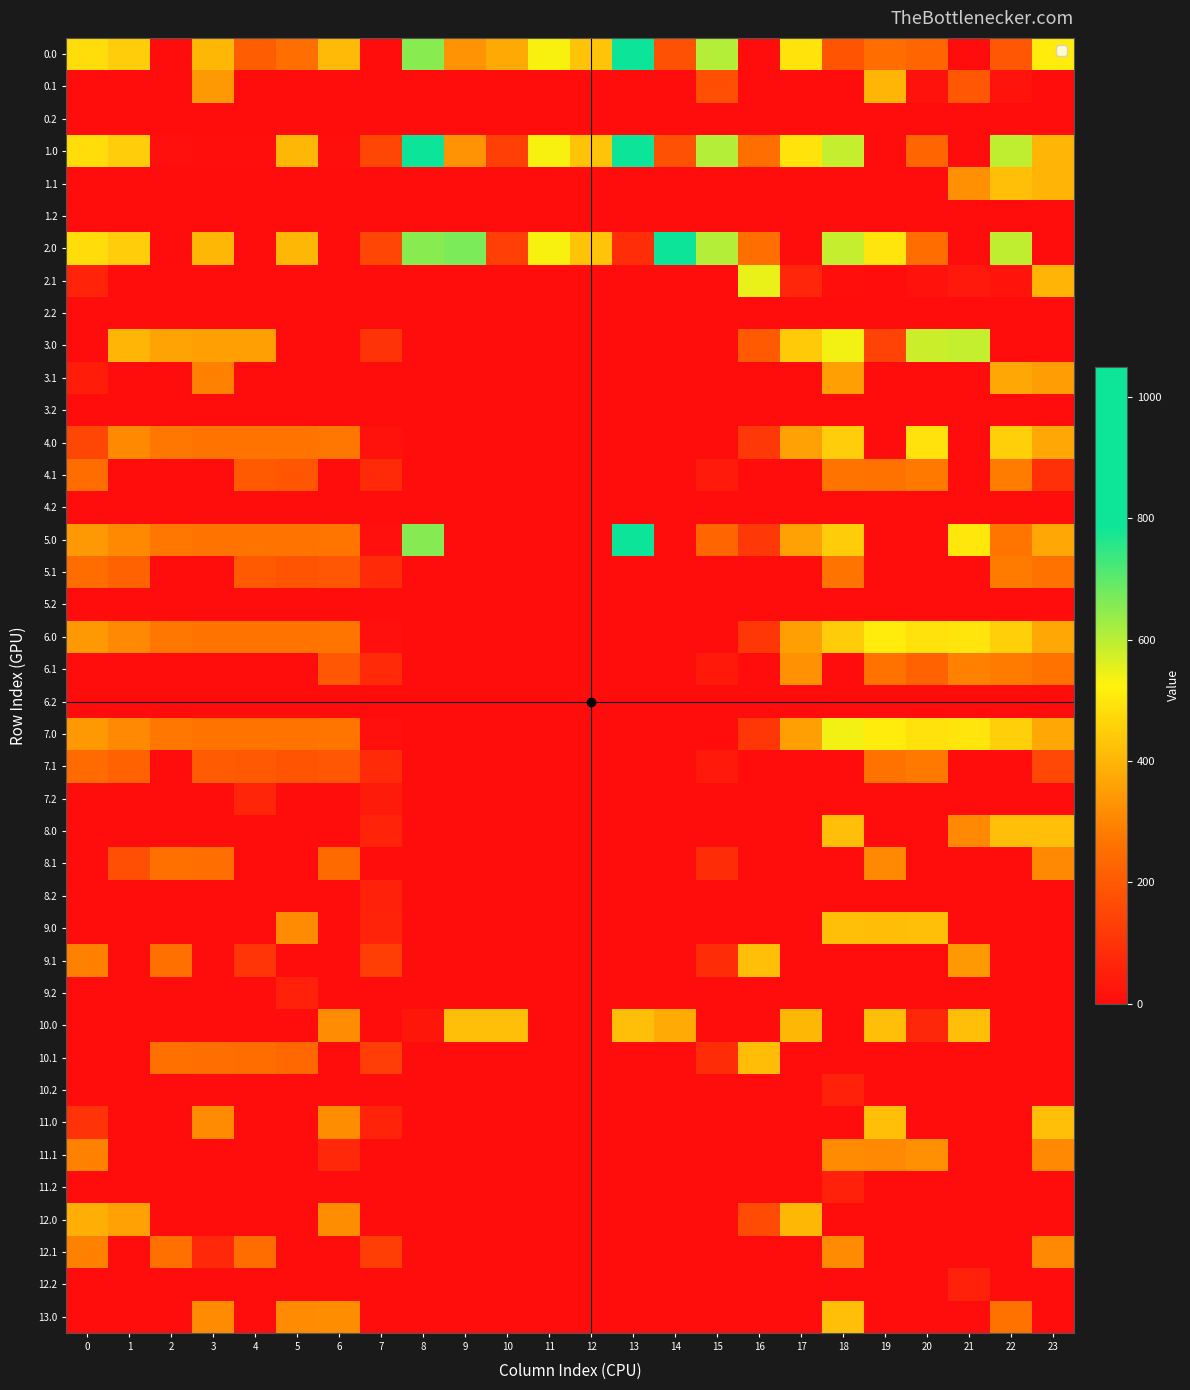

Reading left to right, list all the values displayed in this chart.

0.0: 0=482.0	1=449.5	2=0.0	3=404.4	4=208.7	5=250.3	6=408.0	7=0.0	8=652.7	9=331.1	10=375.0	11=532.0	12=428.6	13=1048.0	14=177.7	15=605.0	16=0.0	17=494.8	18=186.7	19=249.2	20=229.9	21=0.0	22=192.3	23=511.3
0.1: 0=0.0	1=0.0	2=0.0	3=342.7	4=0.0	5=0.0	6=0.0	7=0.0	8=0.0	9=0.0	10=0.0	11=0.0	12=0.0	13=0.0	14=0.0	15=173.1	16=0.0	17=0.0	18=0.0	19=400.2	20=14.5	21=193.5	22=19.9	23=0.0
0.2: 0=0.0	1=0.0	2=0.0	3=0.0	4=0.0	5=0.0	6=0.0	7=0.0	8=0.0	9=0.0	10=0.0	11=0.0	12=0.0	13=0.0	14=0.0	15=0.0	16=0.0	17=0.0	18=0.0	19=0.0	20=0.0	21=0.0	22=0.0	23=0.0
1.0: 0=482.0	1=449.5	2=10.3	3=4.4	4=4.9	5=403.8	6=8.0	7=150.1	8=1027.1	9=331.1	10=131.8	11=532.0	12=428.6	13=916.7	14=177.7	15=605.0	16=250.9	17=494.8	18=586.7	19=0.0	20=229.9	21=0.0	22=592.3	23=399.6
1.1: 0=0.0	1=0.0	2=0.0	3=0.0	4=0.0	5=0.0	6=0.0	7=0.0	8=0.0	9=0.0	10=0.0	11=0.0	12=0.0	13=0.0	14=0.0	15=0.0	16=0.0	17=0.0	18=0.0	19=0.0	20=0.0	21=324.6	22=419.9	23=399.4
1.2: 0=0.0	1=0.0	2=0.0	3=0.0	4=0.0	5=0.0	6=0.0	7=0.0	8=0.0	9=0.0	10=0.0	11=0.0	12=0.0	13=0.0	14=0.0	15=0.0	16=0.0	17=0.0	18=0.0	19=0.0	20=0.0	21=0.0	22=0.0	23=0.0
2.0: 0=482.0	1=449.5	2=0.0	3=404.4	4=0.0	5=403.8	6=0.0	7=150.1	8=652.7	9=666.7	10=131.8	11=532.0	12=428.6	13=85.3	14=1048.0	15=605.0	16=250.9	17=0.0	18=586.7	19=499.2	20=248.4	21=0.0	22=592.3	23=0.0
2.1: 0=58.3	1=0.0	2=0.0	3=0.0	4=0.0	5=0.0	6=0.0	7=0.0	8=0.0	9=0.0	10=0.0	11=0.0	12=0.0	13=0.0	14=0.0	15=0.0	16=547.3	17=66.6	18=5.4	19=0.2	20=14.5	21=32.4	22=19.9	23=399.4
2.2: 0=0.0	1=0.0	2=0.0	3=0.0	4=0.0	5=0.0	6=0.0	7=0.0	8=0.0	9=0.0	10=0.0	11=0.0	12=0.0	13=0.0	14=0.0	15=0.0	16=0.0	17=0.0	18=0.0	19=0.0	20=0.0	21=0.0	22=0.0	23=0.0
3.0: 0=0.0	1=400.5	2=361.3	3=355.4	4=355.9	5=0.0	6=0.0	7=101.1	8=0.0	9=0.0	10=0.0	11=0.0	12=0.0	13=0.0	14=0.0	15=0.0	16=201.9	17=445.8	18=537.7	19=137.3	20=580.9	21=589.4	22=0.0	23=0.0
3.1: 0=43.9	1=0.0	2=0.0	3=293.7	4=0.0	5=0.0	6=0.0	7=0.0	8=0.0	9=0.0	10=0.0	11=0.0	12=0.0	13=0.0	14=0.0	15=0.0	16=0.0	17=0.0	18=356.4	19=0.0	20=0.0	21=0.0	22=370.9	23=350.4
3.2: 0=0.0	1=0.0	2=0.0	3=0.0	4=0.0	5=0.0	6=0.0	7=0.0	8=0.0	9=0.0	10=0.0	11=0.0	12=0.0	13=0.0	14=0.0	15=0.0	16=0.0	17=0.0	18=0.0	19=0.0	20=0.0	21=0.0	22=0.0	23=0.0
4.0: 0=151.3	1=312.5	2=273.3	3=267.4	4=267.9	5=266.8	6=271.0	7=13.1	8=0.0	9=0.0	10=0.0	11=0.0	12=0.0	13=0.0	14=0.0	15=0.0	16=113.9	17=357.8	18=449.7	19=0.0	20=492.9	21=0.0	22=455.3	23=374.3
4.1: 0=247.6	1=0.0	2=0.0	3=0.0	4=202.6	5=188.7	6=0.0	7=80.1	8=0.0	9=0.0	10=0.0	11=0.0	12=0.0	13=0.0	14=0.0	15=36.1	16=0.0	17=0.0	18=268.4	19=263.2	20=277.5	21=0.0	22=282.9	23=90.5
4.2: 0=0.0	1=0.0	2=0.0	3=0.0	4=0.0	5=0.0	6=0.0	7=0.0	8=0.0	9=0.0	10=0.0	11=0.0	12=0.0	13=0.0	14=0.0	15=0.0	16=0.0	17=0.0	18=0.0	19=0.0	20=0.0	21=0.0	22=0.0	23=0.0
5.0: 0=344.0	1=311.5	2=272.3	3=266.4	4=266.9	5=265.8	6=270.0	7=12.1	8=653.7	9=0.0	10=0.0	11=0.0	12=0.0	13=1049.0	14=0.0	15=232.5	16=112.9	17=356.8	18=448.7	19=0.0	20=0.0	21=500.4	22=270.0	23=373.3
5.1: 0=246.6	1=223.1	2=0.0	3=0.6	4=201.6	5=187.7	6=194.2	7=79.1	8=0.0	9=0.0	10=0.0	11=0.0	12=0.0	13=0.0	14=0.0	15=0.0	16=0.0	17=0.0	18=267.4	19=0.0	20=0.0	21=0.0	22=281.9	23=261.4
5.2: 0=0.0	1=0.0	2=0.0	3=0.0	4=0.0	5=0.0	6=0.0	7=0.0	8=0.0	9=0.0	10=0.0	11=0.0	12=0.0	13=0.0	14=0.0	15=0.0	16=0.0	17=0.0	18=0.0	19=0.0	20=0.0	21=0.0	22=0.0	23=0.0
6.0: 0=343.0	1=310.5	2=271.3	3=265.4	4=265.9	5=264.8	6=269.0	7=11.1	8=0.0	9=0.0	10=0.0	11=0.0	12=0.0	13=0.0	14=0.0	15=0.0	16=112.5	17=355.8	18=447.7	19=510.2	20=490.9	21=499.4	22=453.3	23=372.3
6.1: 0=0.0	1=0.0	2=0.0	3=0.0	4=0.0	5=0.0	6=193.2	7=78.1	8=0.0	9=0.0	10=0.0	11=0.0	12=0.0	13=0.0	14=0.0	15=34.1	16=0.0	17=327.6	18=0.0	19=261.2	20=221.8	21=293.4	22=280.9	23=260.4
6.2: 0=0.0	1=0.0	2=0.0	3=0.0	4=0.0	5=0.0	6=0.0	7=0.0	8=0.0	9=0.0	10=0.0	11=0.0	12=0.0	13=0.0	14=0.0	15=0.0	16=0.0	17=0.0	18=0.0	19=0.0	20=0.0	21=0.0	22=0.0	23=0.0
7.0: 0=343.0	1=310.5	2=271.3	3=265.4	4=265.9	5=264.8	6=269.0	7=11.1	8=0.0	9=0.0	10=0.0	11=0.0	12=0.0	13=0.0	14=0.0	15=0.0	16=111.9	17=355.8	18=536.8	19=510.2	20=490.9	21=499.4	22=453.3	23=372.3
7.1: 0=245.6	1=222.1	2=0.0	3=203.7	4=200.6	5=186.7	6=193.2	7=78.1	8=0.0	9=0.0	10=0.0	11=0.0	12=0.0	13=0.0	14=0.0	15=34.1	16=0.0	17=0.0	18=0.0	19=261.2	20=275.5	21=0.0	22=0.0	23=155.1
7.2: 0=0.0	1=0.0	2=0.0	3=0.0	4=64.0	5=0.0	6=0.0	7=37.6	8=0.0	9=0.0	10=0.0	11=0.0	12=0.0	13=0.0	14=0.0	15=0.0	16=0.0	17=0.0	18=0.0	19=0.0	20=0.0	21=0.0	22=0.0	23=0.0
8.0: 0=0.0	1=0.0	2=0.0	3=0.0	4=0.0	5=0.0	6=0.0	7=60.1	8=0.0	9=0.0	10=0.0	11=0.0	12=0.0	13=0.0	14=0.0	15=0.0	16=0.0	17=0.0	18=420.0	19=0.0	20=0.0	21=309.9	22=420.0	23=420.0
8.1: 0=0.0	1=172.7	2=257.9	3=252.7	4=0.0	5=0.0	6=242.2	7=0.0	8=0.0	9=0.0	10=0.0	11=0.0	12=0.0	13=0.0	14=0.0	15=83.1	16=0.0	17=0.0	18=0.0	19=310.2	20=0.0	21=0.0	22=0.0	23=309.4
8.2: 0=0.0	1=0.0	2=0.0	3=0.0	4=0.0	5=0.0	6=0.0	7=53.6	8=0.0	9=0.0	10=0.0	11=0.0	12=0.0	13=0.0	14=0.0	15=0.0	16=0.0	17=0.0	18=0.0	19=0.0	20=0.0	21=0.0	22=0.0	23=0.0
9.0: 0=0.0	1=0.0	2=0.0	3=0.0	4=0.0	5=313.8	6=0.0	7=60.1	8=0.0	9=0.0	10=0.0	11=0.0	12=0.0	13=0.0	14=0.0	15=0.0	16=0.0	17=0.0	18=420.0	19=416.1	20=420.0	21=0.0	22=0.0	23=0.0
9.1: 0=294.6	1=0.0	2=257.9	3=0.0	4=103.1	5=0.0	6=0.0	7=127.1	8=0.0	9=0.0	10=0.0	11=0.0	12=0.0	13=0.0	14=0.0	15=83.1	16=420.0	17=0.0	18=0.0	19=0.0	20=0.0	21=342.4	22=0.0	23=0.0
9.2: 0=0.0	1=0.0	2=0.0	3=0.0	4=0.0	5=53.6	6=0.0	7=0.0	8=0.0	9=0.0	10=0.0	11=0.0	12=0.0	13=0.0	14=0.0	15=0.0	16=0.0	17=0.0	18=0.0	19=0.0	20=0.0	21=0.0	22=0.0	23=0.0
10.0: 0=0.0	1=0.0	2=0.0	3=0.0	4=0.0	5=0.0	6=317.0	7=0.0	8=24.7	9=420.0	10=420.0	11=0.0	12=0.0	13=420.0	14=378.5	15=0.0	16=0.0	17=403.8	18=0.0	19=420.0	20=69.1	21=420.0	22=0.0	23=0.0
10.1: 0=0.0	1=0.0	2=256.9	3=251.7	4=248.6	5=234.7	6=0.0	7=126.1	8=0.0	9=0.0	10=0.0	11=0.0	12=0.0	13=0.0	14=0.0	15=82.1	16=417.0	17=0.0	18=0.0	19=0.0	20=0.0	21=0.0	22=0.0	23=0.0
10.2: 0=0.0	1=0.0	2=0.0	3=0.0	4=0.0	5=0.0	6=0.0	7=0.0	8=0.0	9=0.0	10=0.0	11=0.0	12=0.0	13=0.0	14=0.0	15=0.0	16=0.0	17=0.0	18=54.6	19=0.0	20=0.0	21=0.0	22=0.0	23=0.0
11.0: 0=97.5	1=0.0	2=0.0	3=314.4	4=0.0	5=0.0	6=318.0	7=60.1	8=0.0	9=0.0	10=0.0	11=0.0	12=0.0	13=0.0	14=0.0	15=0.0	16=0.0	17=0.0	18=0.0	19=420.0	20=0.0	21=0.0	22=0.0	23=420.0
11.1: 0=294.6	1=0.0	2=0.0	3=0.0	4=0.0	5=0.0	6=74.2	7=0.0	8=0.0	9=0.0	10=0.0	11=0.0	12=0.0	13=0.0	14=0.0	15=0.0	16=0.0	17=0.0	18=315.4	19=310.2	20=324.5	21=0.0	22=0.0	23=309.4
11.2: 0=0.0	1=0.0	2=0.0	3=0.0	4=0.0	5=0.0	6=0.0	7=0.0	8=0.0	9=0.0	10=0.0	11=0.0	12=0.0	13=0.0	14=0.0	15=0.0	16=0.0	17=0.0	18=53.6	19=0.0	20=0.0	21=0.0	22=0.0	23=0.0
12.0: 0=386.7	1=359.5	2=0.0	3=0.0	4=0.0	5=0.0	6=318.0	7=0.0	8=0.0	9=0.0	10=0.0	11=0.0	12=0.0	13=0.0	14=0.0	15=0.0	16=160.9	17=404.8	18=0.0	19=0.0	20=0.0	21=0.0	22=0.0	23=0.0
12.1: 0=294.6	1=0.0	2=257.9	3=74.2	4=249.6	5=0.0	6=0.0	7=127.1	8=0.0	9=0.0	10=0.0	11=0.0	12=0.0	13=0.0	14=0.0	15=0.0	16=0.0	17=0.0	18=315.4	19=0.0	20=0.0	21=0.0	22=0.0	23=309.4
12.2: 0=0.0	1=0.0	2=0.0	3=0.0	4=0.0	5=0.0	6=0.0	7=0.0	8=0.0	9=0.0	10=0.0	11=0.0	12=0.0	13=0.0	14=0.0	15=0.0	16=0.0	17=0.0	18=0.0	19=0.0	20=0.0	21=53.6	22=0.0	23=0.0
13.0: 0=0.0	1=0.0	2=0.0	3=314.4	4=0.0	5=313.8	6=318.0	7=0.0	8=0.0	9=0.0	10=0.0	11=0.0	12=0.0	13=0.0	14=0.0	15=0.0	16=0.0	17=0.0	18=419.0	19=0.0	20=0.0	21=0.0	22=260.9	23=0.0